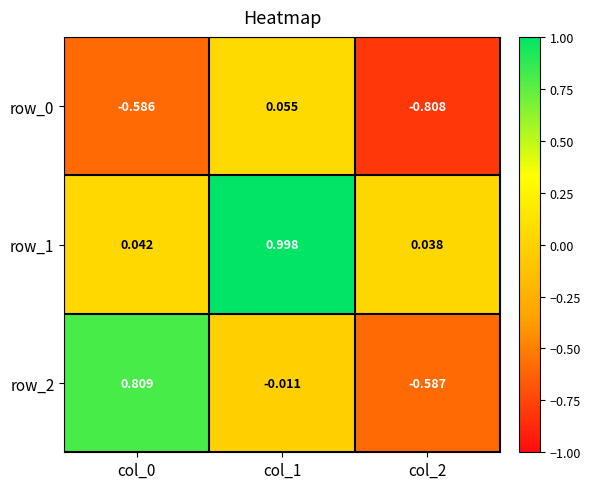

What is the sum of all row_1 values?

1.1